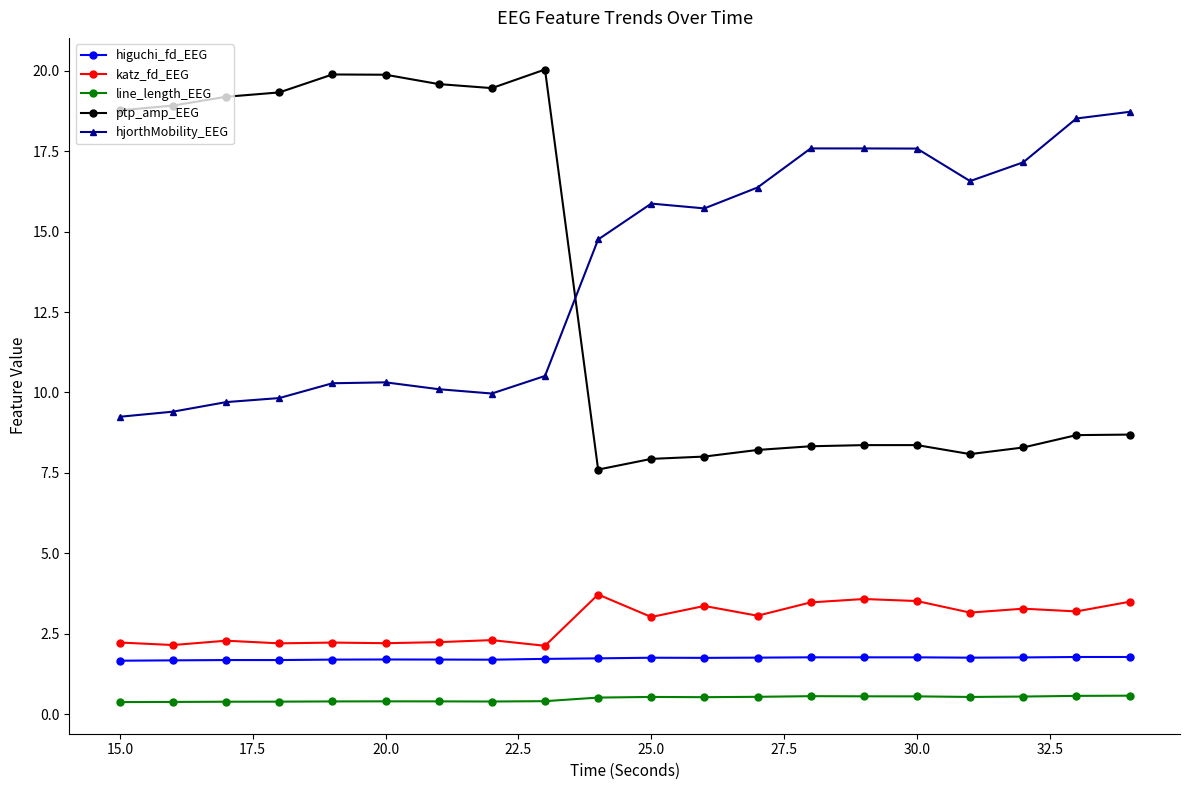

At how many categories does at least one series exceed 7?

20